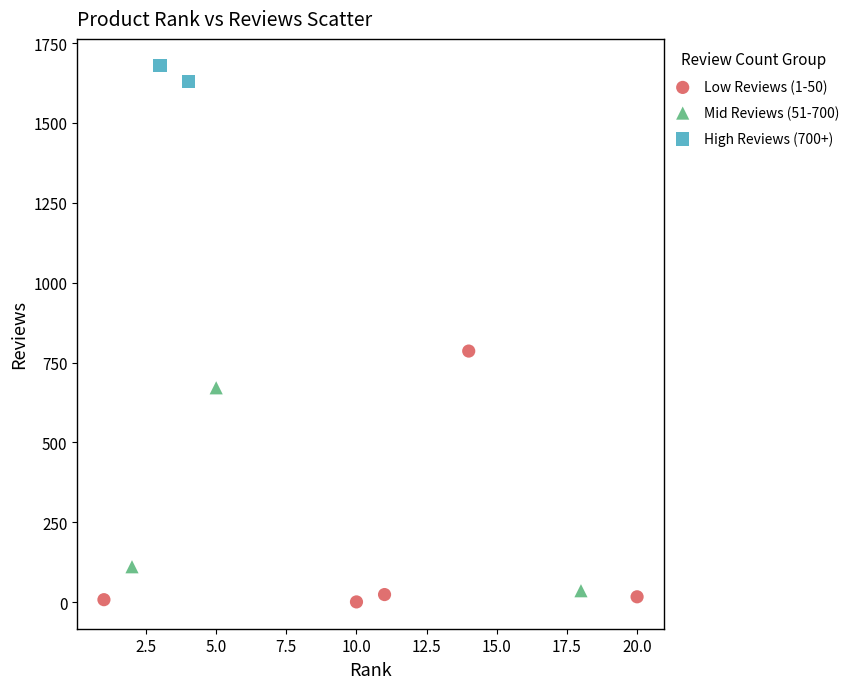

Which series contains the highest Y value?

High Reviews (700+)